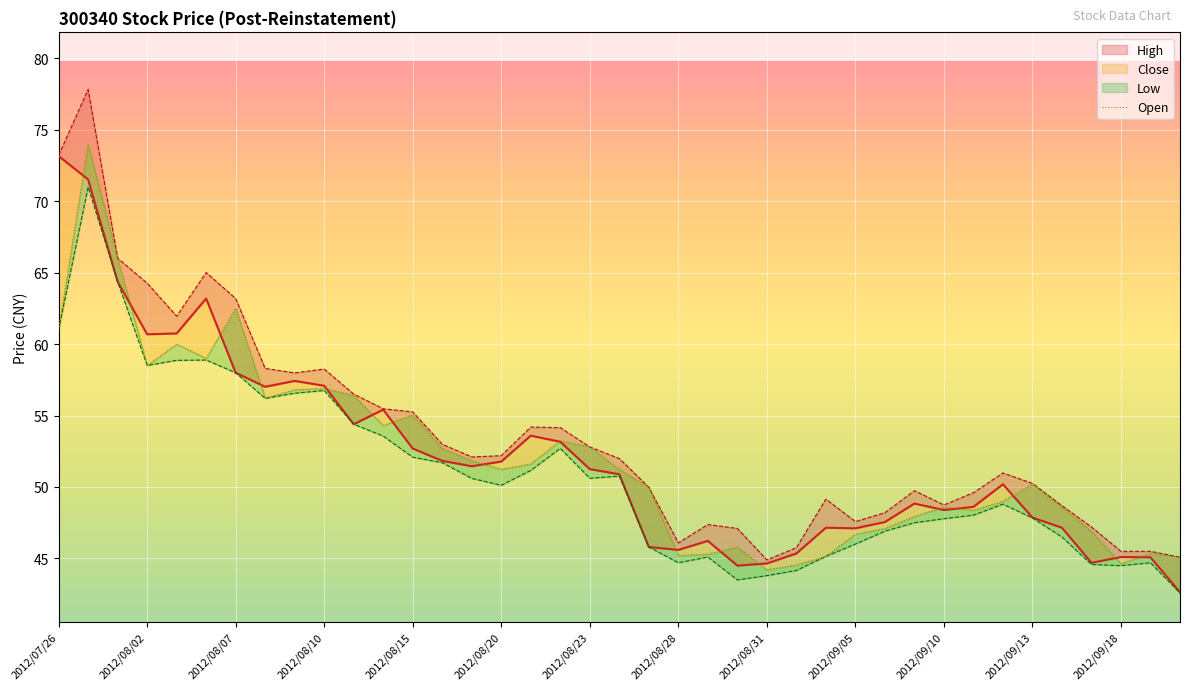

What position from the right is 34?

5